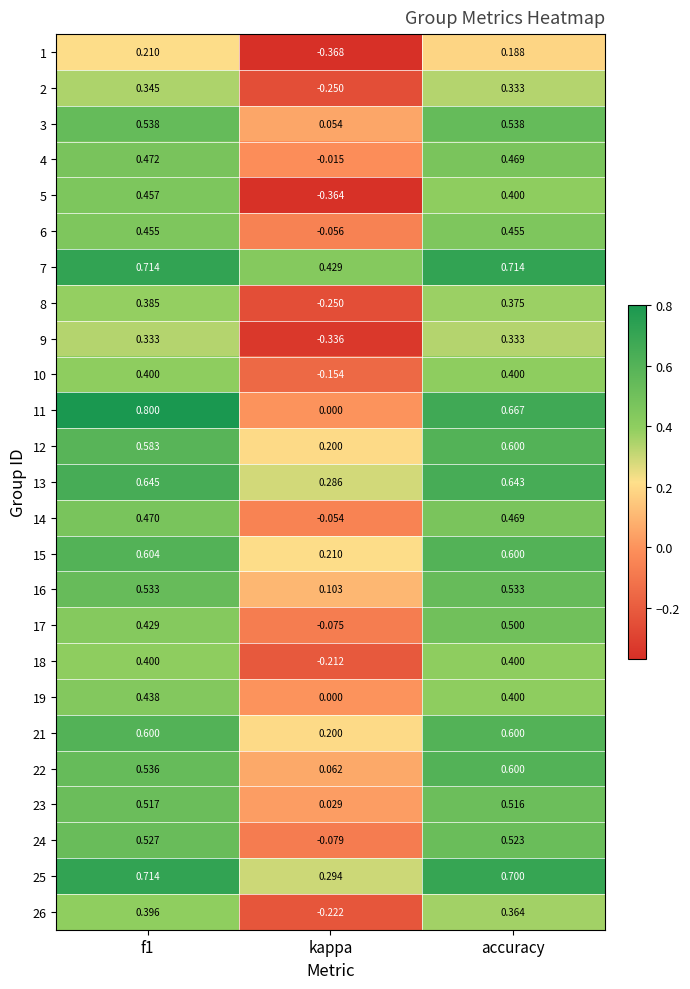

Is the value of 11 at kappa greater than the value of 7 at kappa?

No